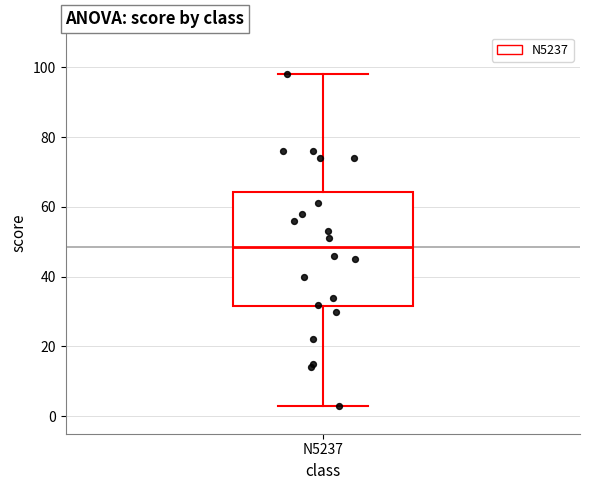

Read this box plot against the y-axis: the position of the median line, the range covered by the box, and the ends of both whiskers. The values are not printed on the chart, so give them approximately, as read against the axis.

median 48, box 32 to 64, whiskers 4 to 98